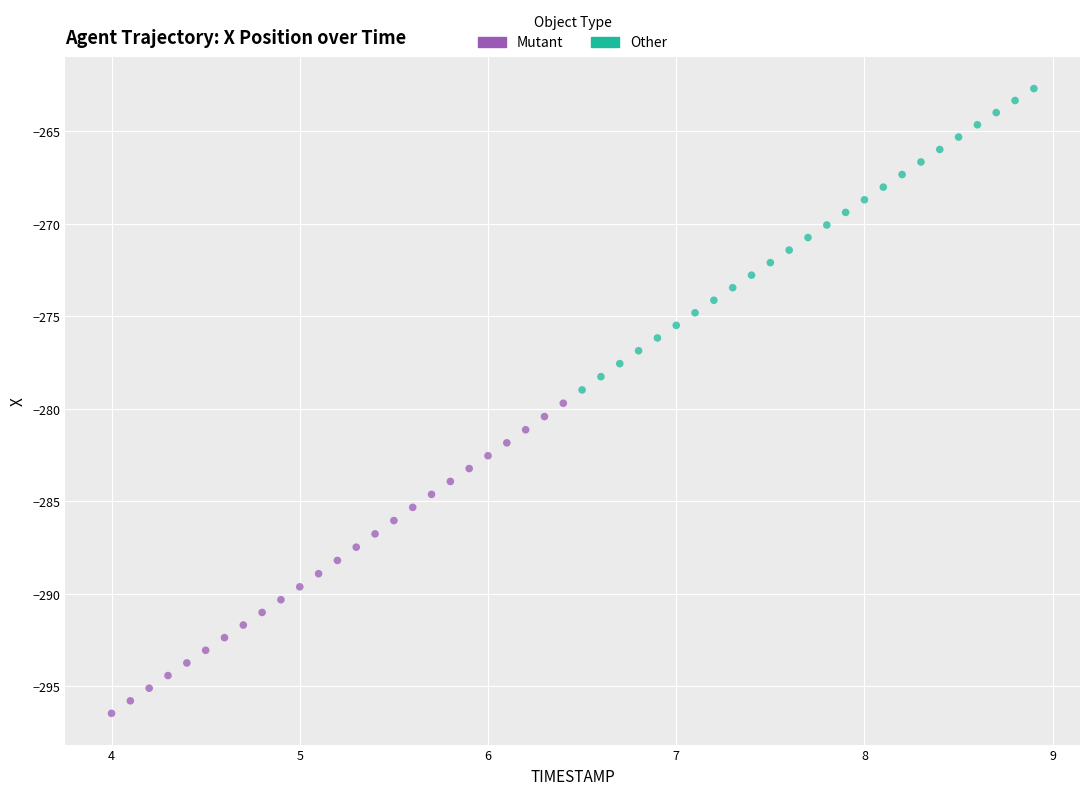

Which series contains the lowest Y value?

Mutant